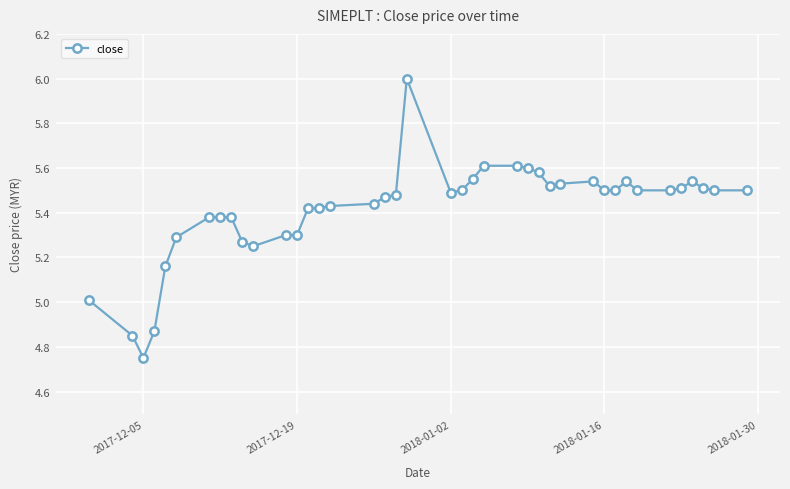

True or false: there are more than 0 points higher than both neighbors.

True